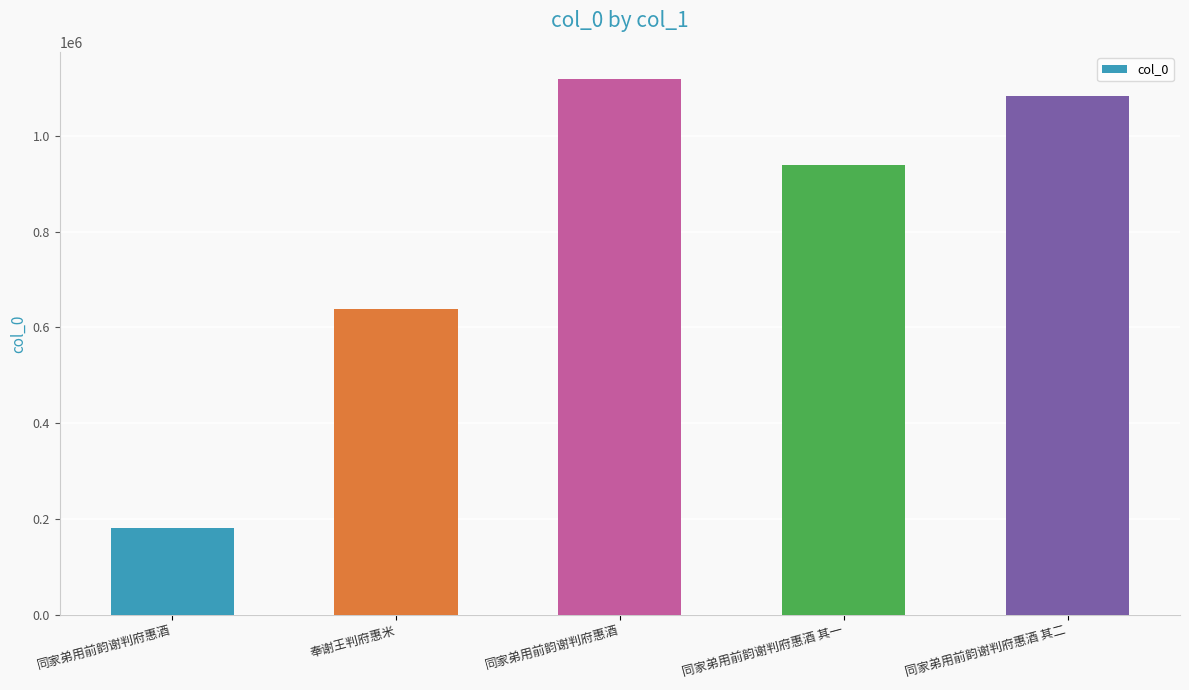

How many bars are there in total?

5